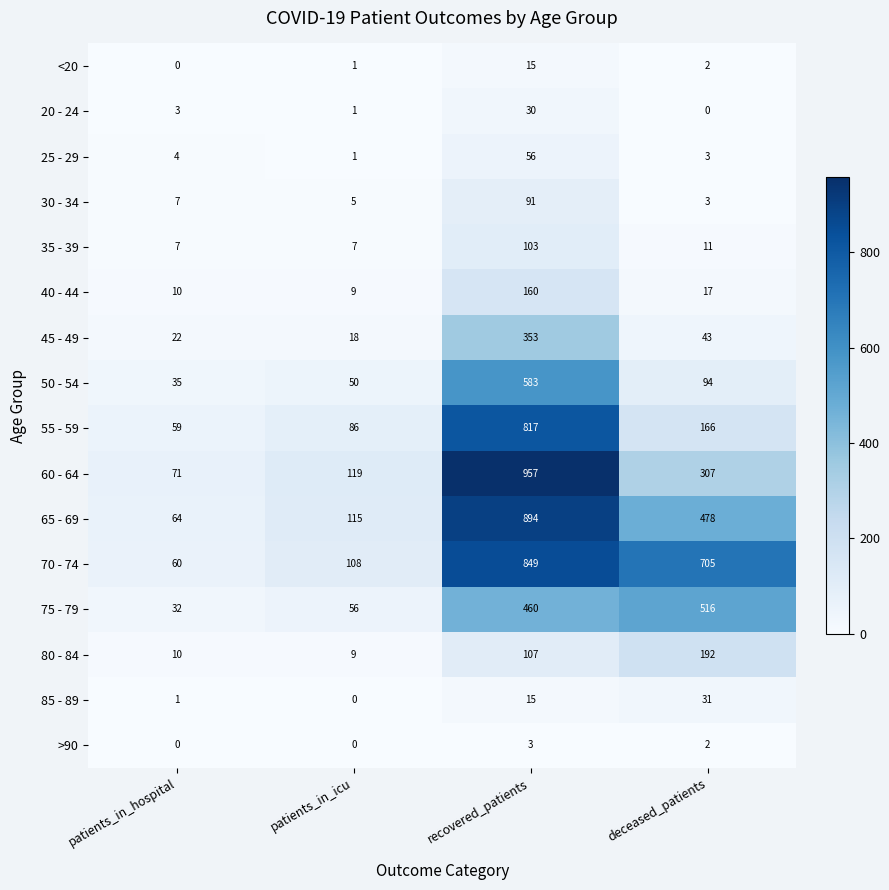

List the labels in order of 85 - 89 value, smallest first.

patients_in_icu, patients_in_hospital, recovered_patients, deceased_patients